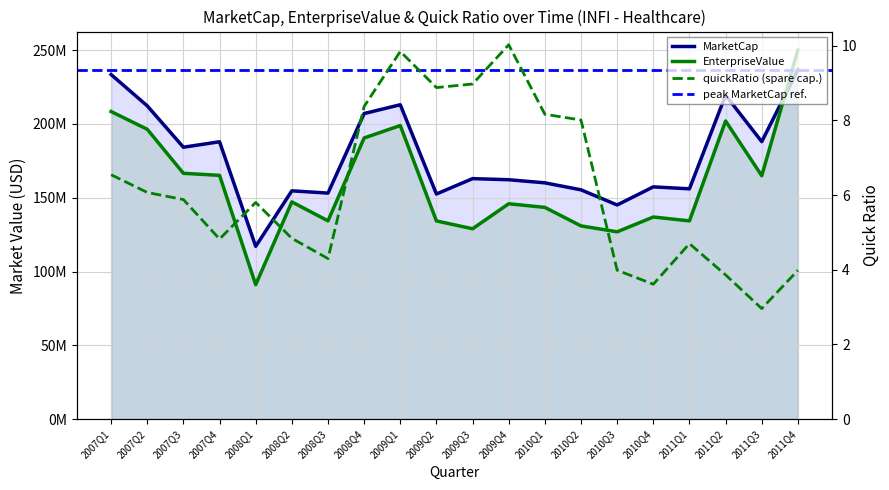

Which has a higher value, 2009Q4 or 2009Q2?

2009Q4